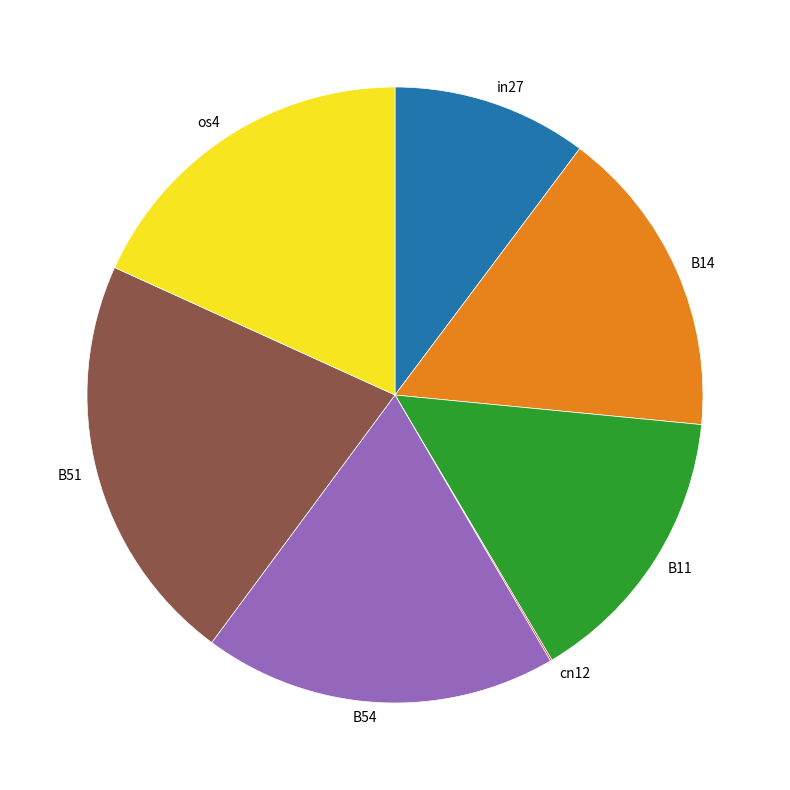

Is the sum of os4 and B51 greater than half?

No